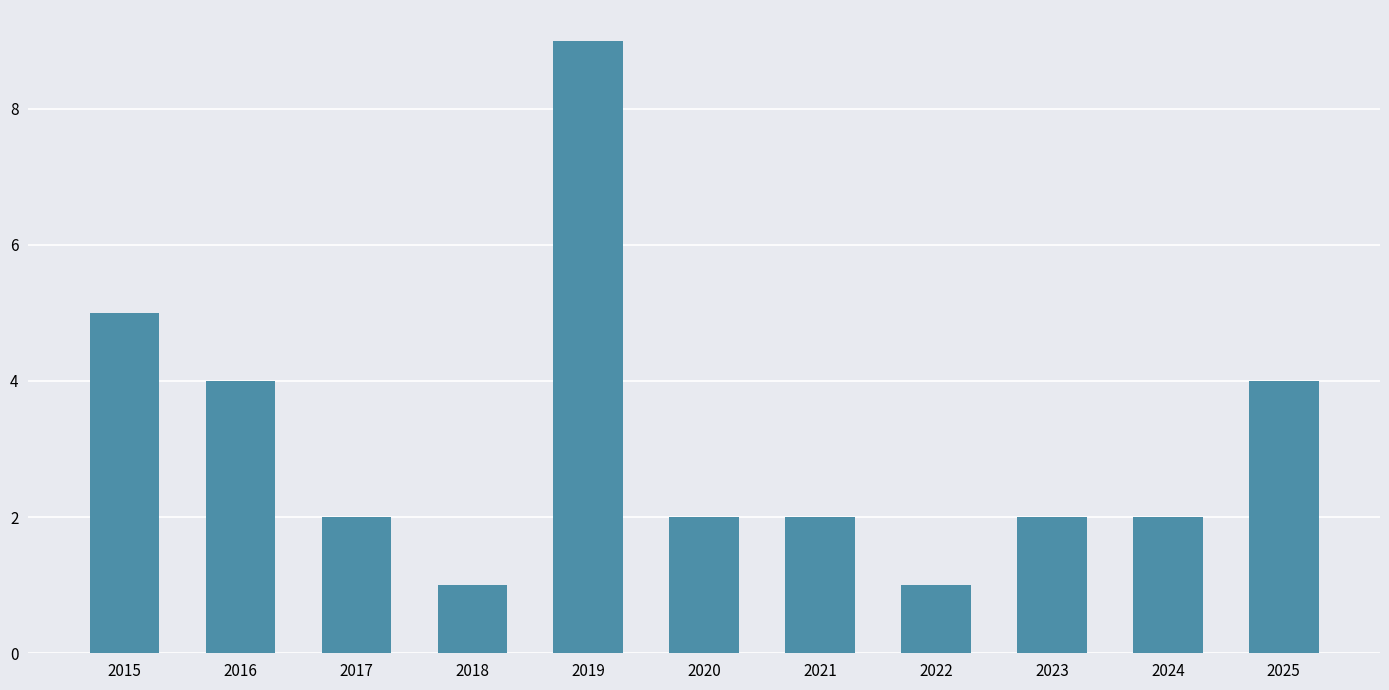

Reading left to right, what are all the values shown in this chart?

5	4	2	1	9	2	2	1	2	2	4